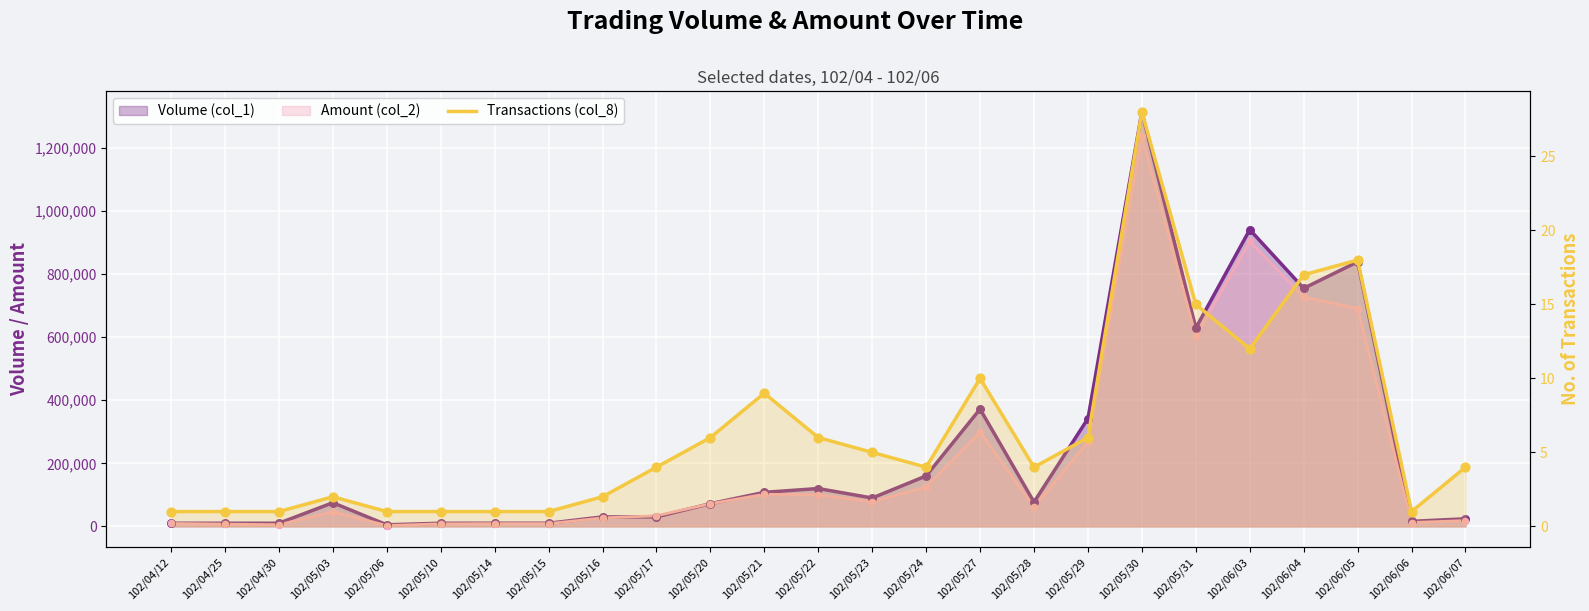

What is the change in value from 102/04/12 to 102/06/03?

+11